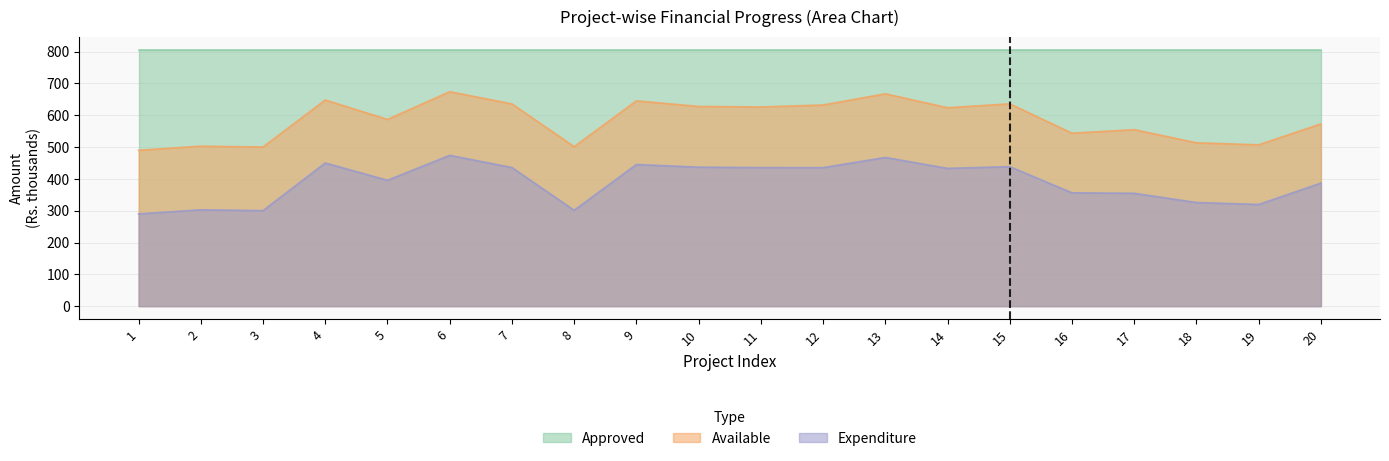

At which label does Available reach its peak?

6